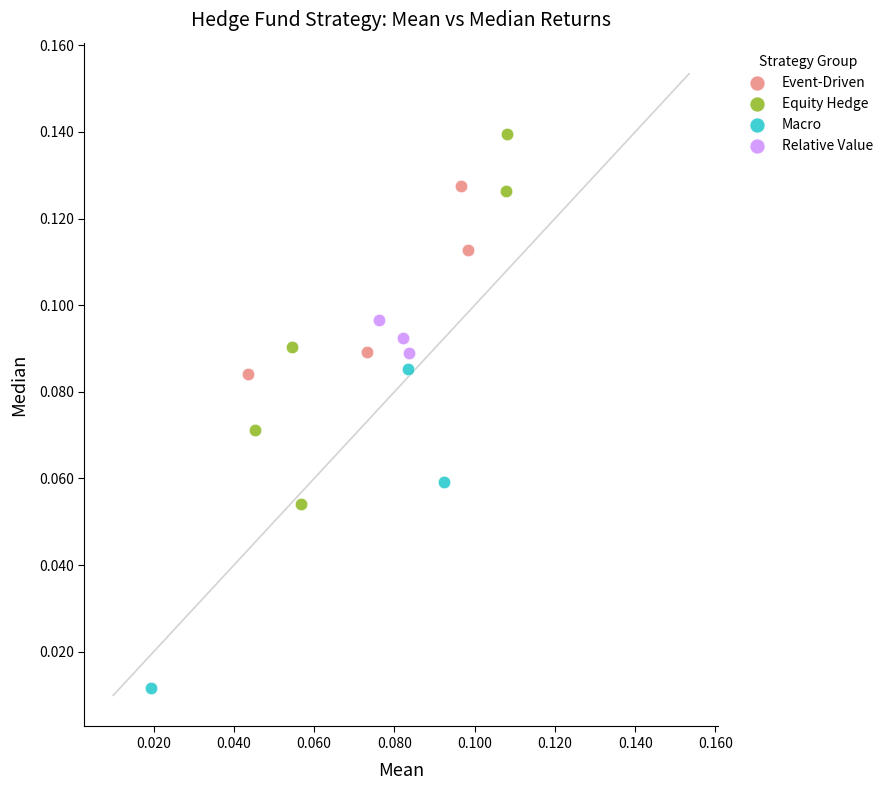

Which series contains the highest Y value?

Equity Hedge